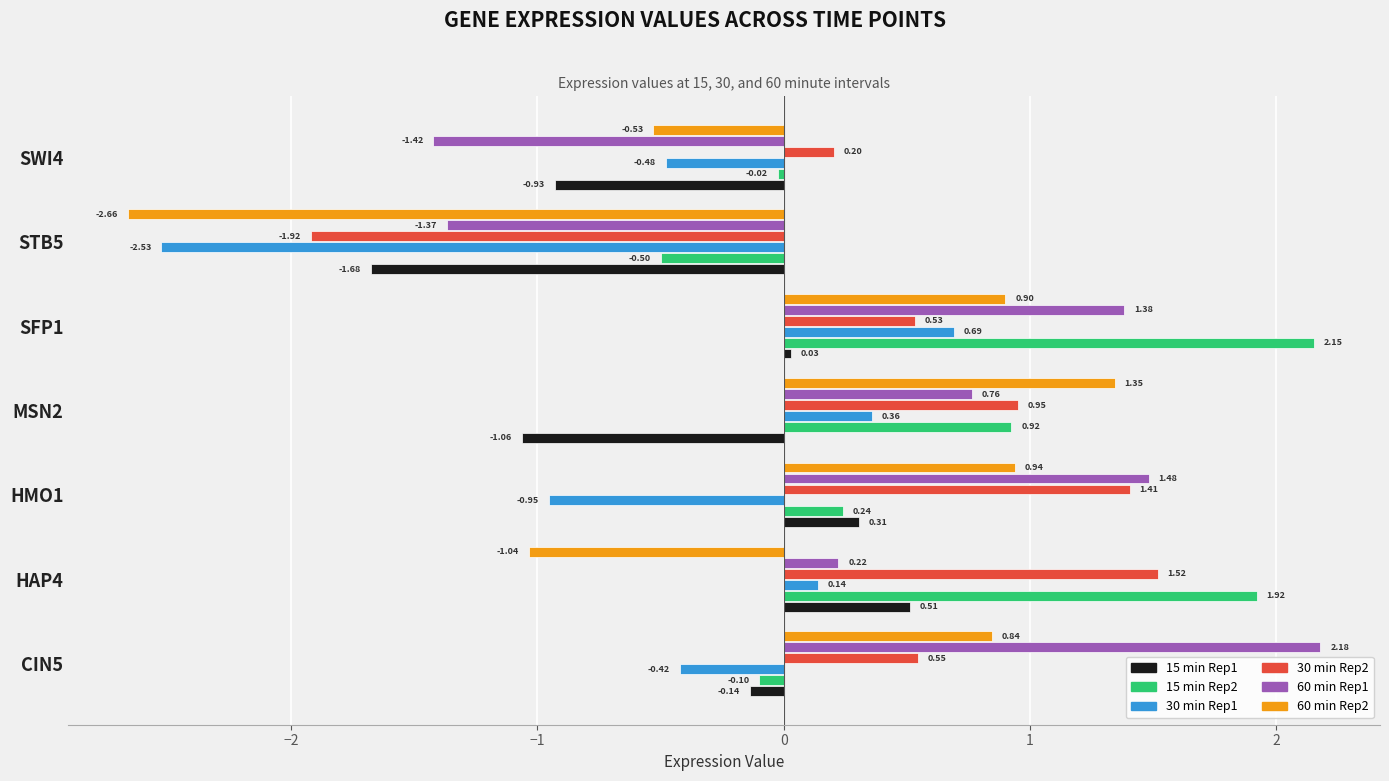

What is the difference between the highest and lowest values at SFP1?

2.1